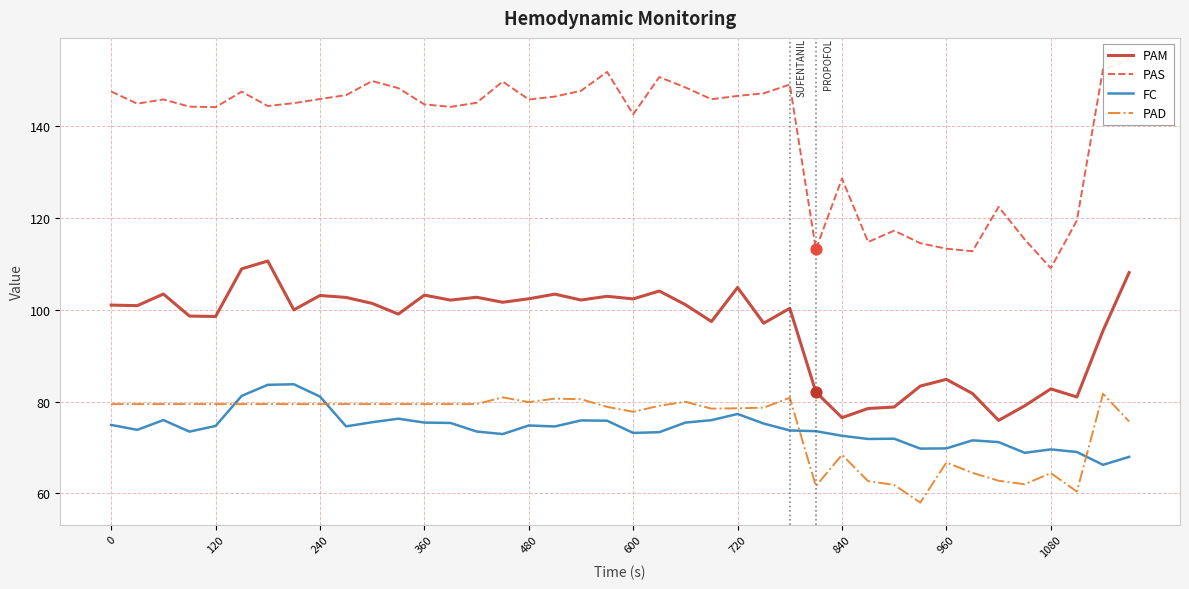

Is it true that FC equals 27.5 at 0?

False